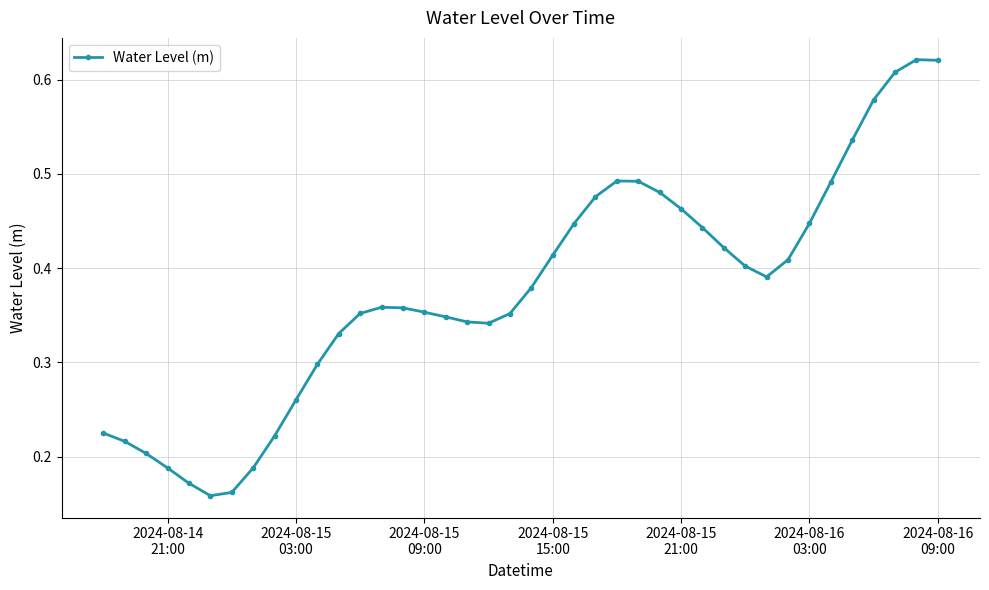

True or false: the data has more than 0 interior local peaks.

True